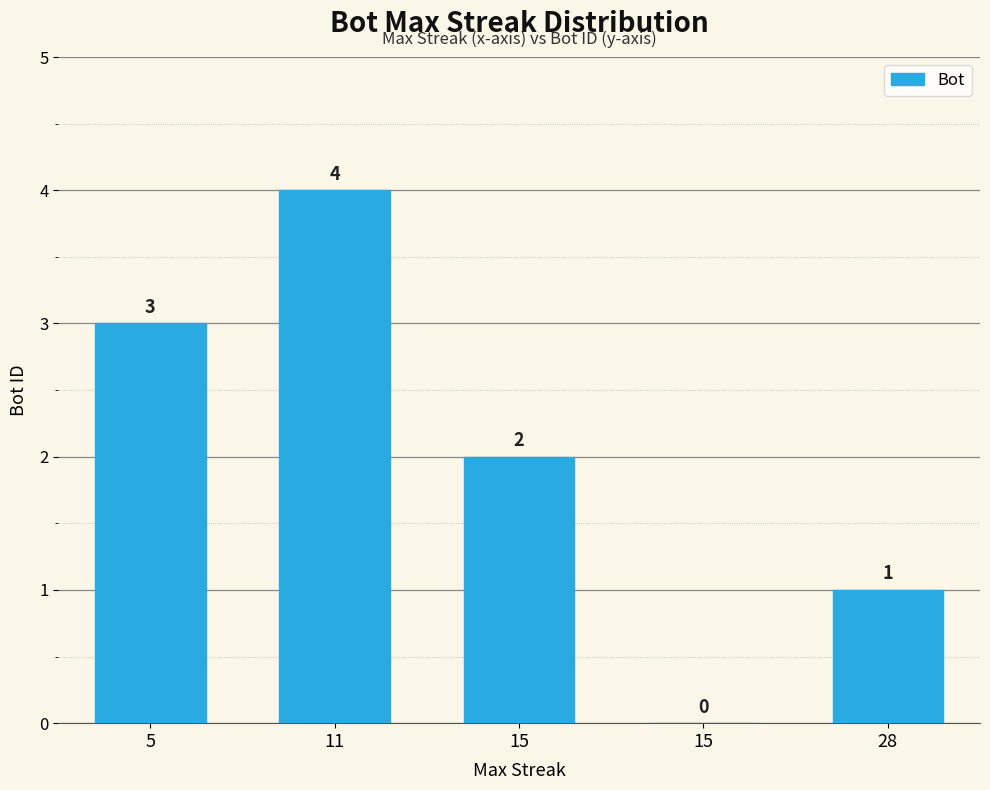

Approximately how many times larger is the value at 28 compared to 15?

0.5